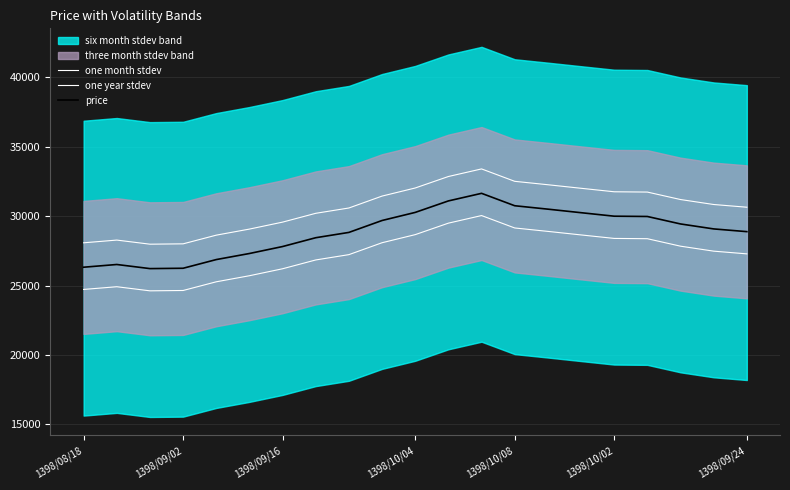

True or false: one year stdev has more than 1 interior local peaks.

True